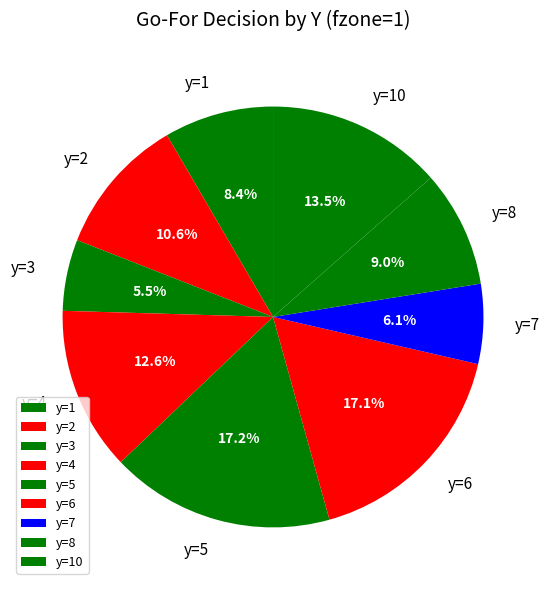

What percentage do y=6 and y=8 together represent?

26.1%